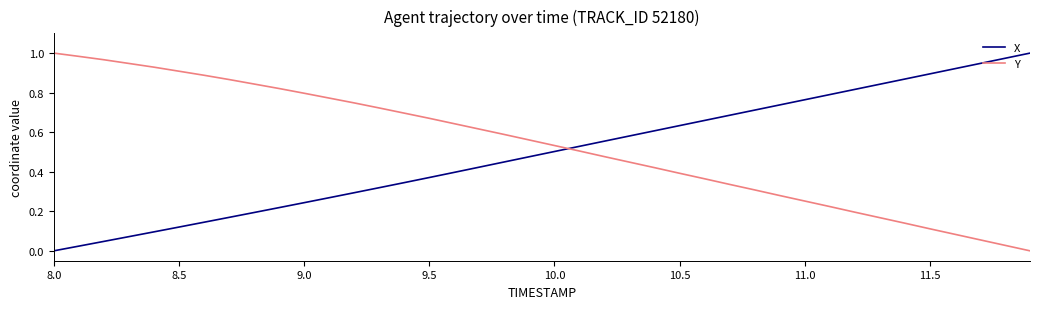

True or false: Y and X intersect in this chart.

True